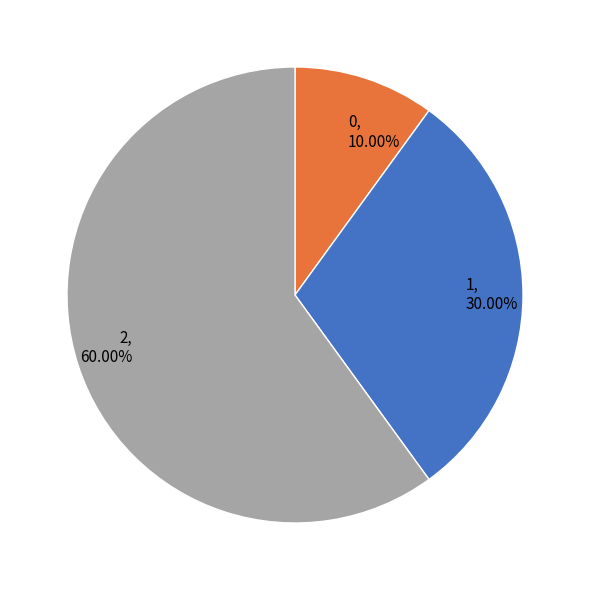

How many slices are in this pie chart?

3